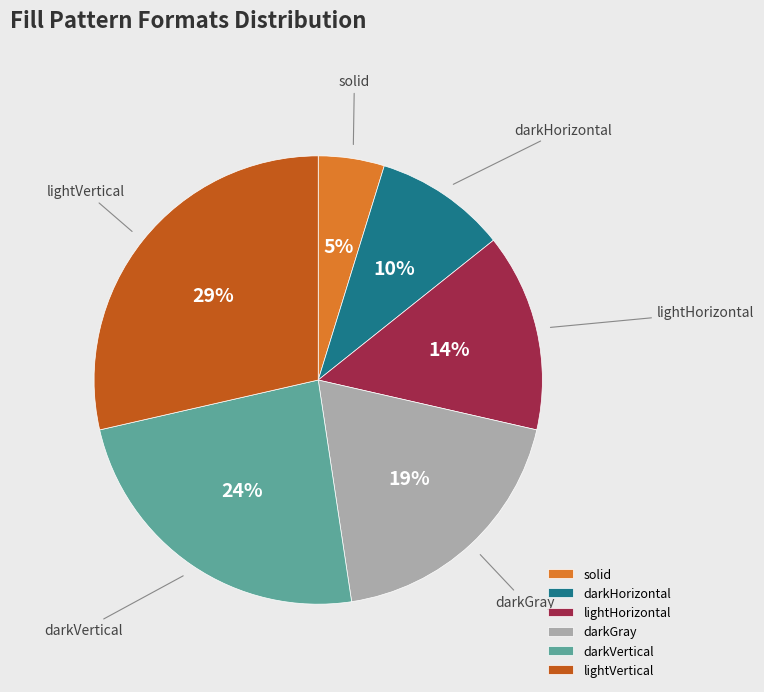

Which has a higher value, darkHorizontal or lightVertical?

lightVertical